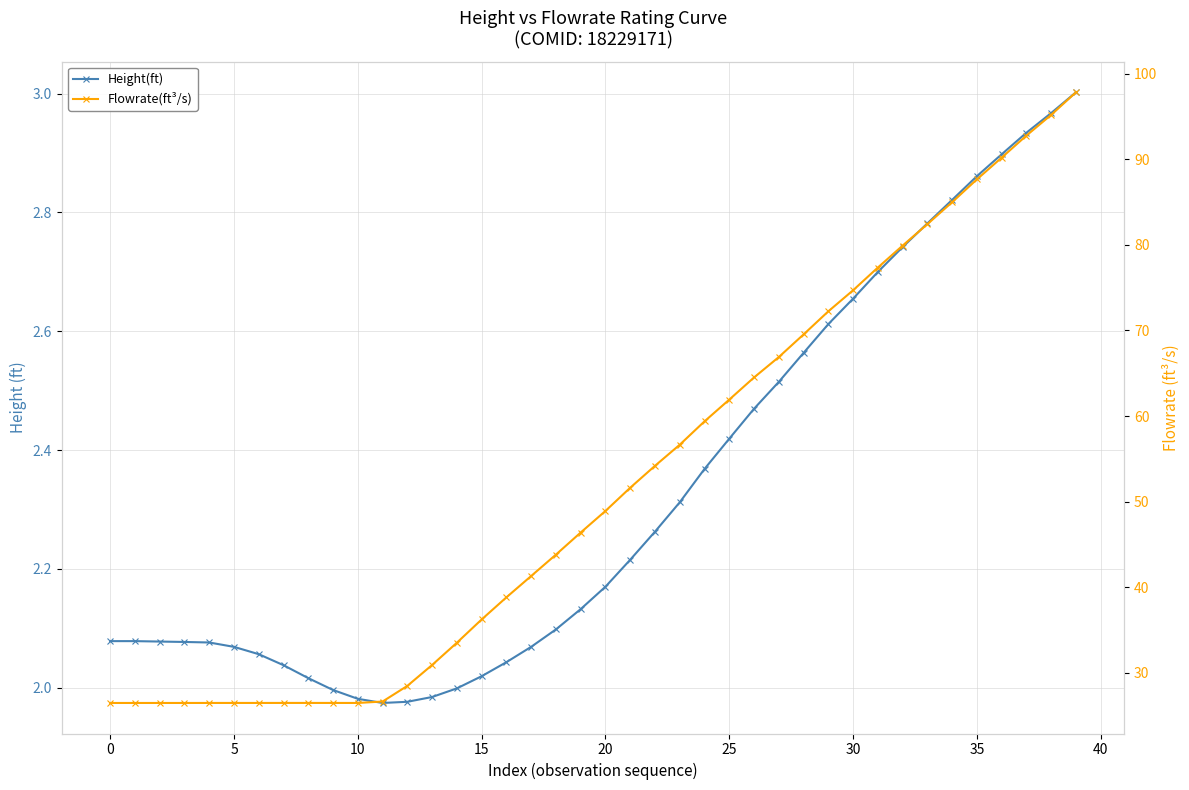

True or false: Height(ft) and Flowrate(ft³/s) intersect in this chart.

False